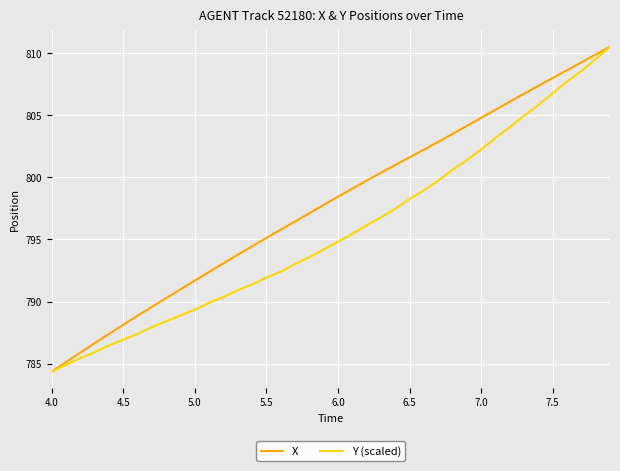

True or false: Y (scaled) has more than 2 points higher than both neighbors.

False